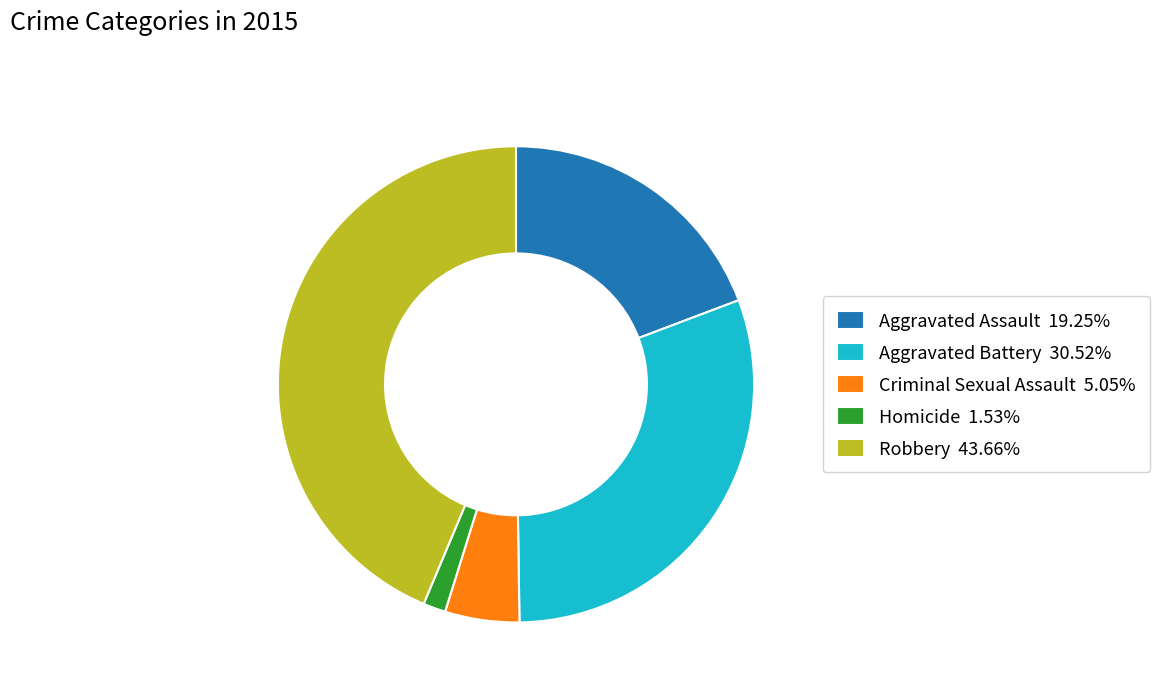

Is the sum of Criminal Sexual Assault 5.05% and Robbery 43.66% greater than half?

No